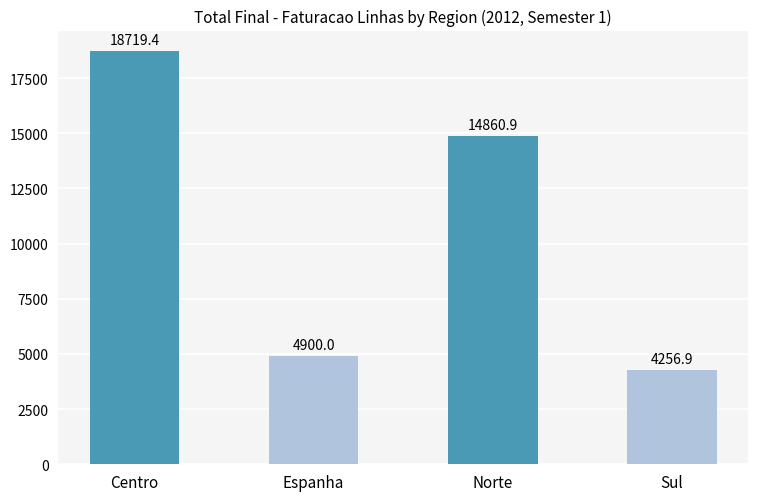

Rank the categories by value from highest to lowest.

Centro, Norte, Espanha, Sul